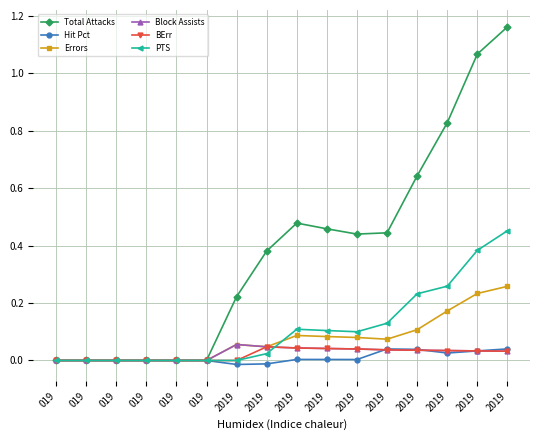

How many distinct data groups are displayed?

6